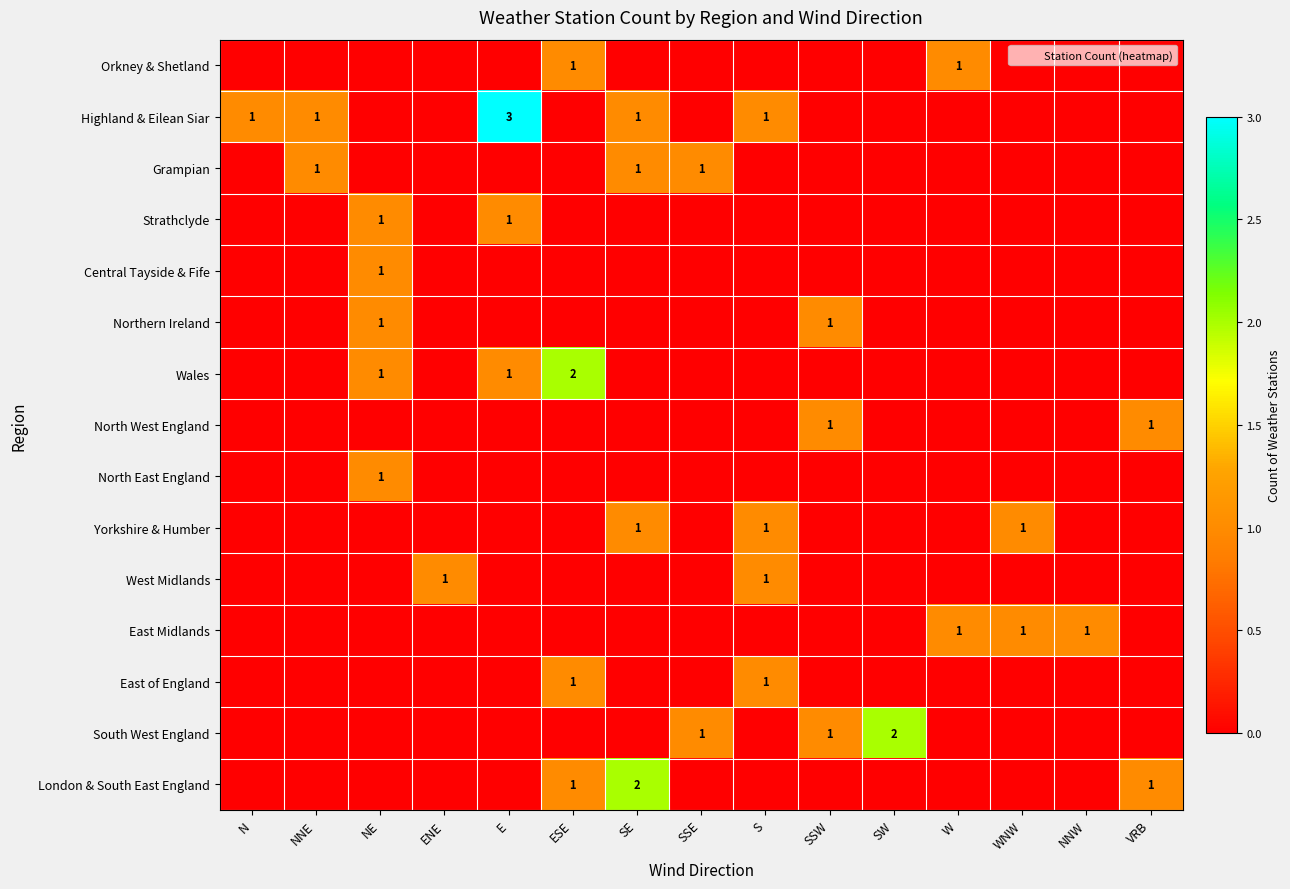

At which label does West Midlands reach its peak?

ENE